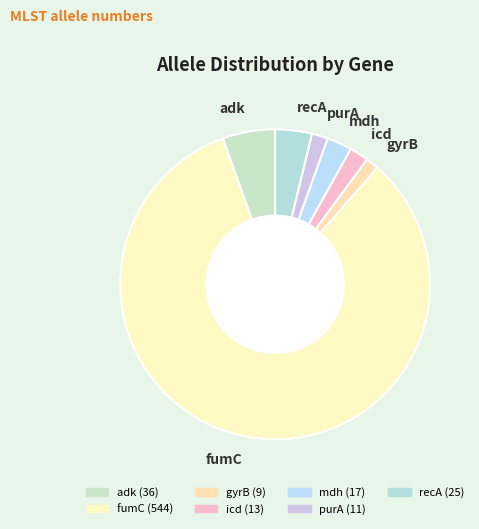

What is the ratio of the value at adk to the value at gyrB?

4.0